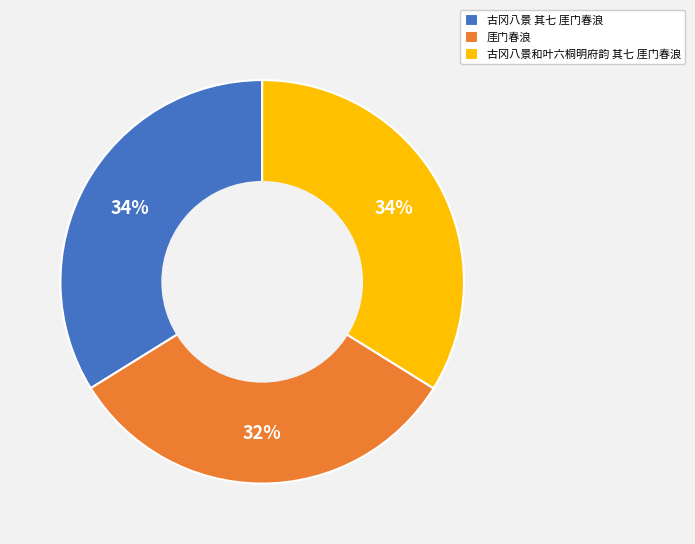

To the nearest percent, what is the average slice percentage?

33%